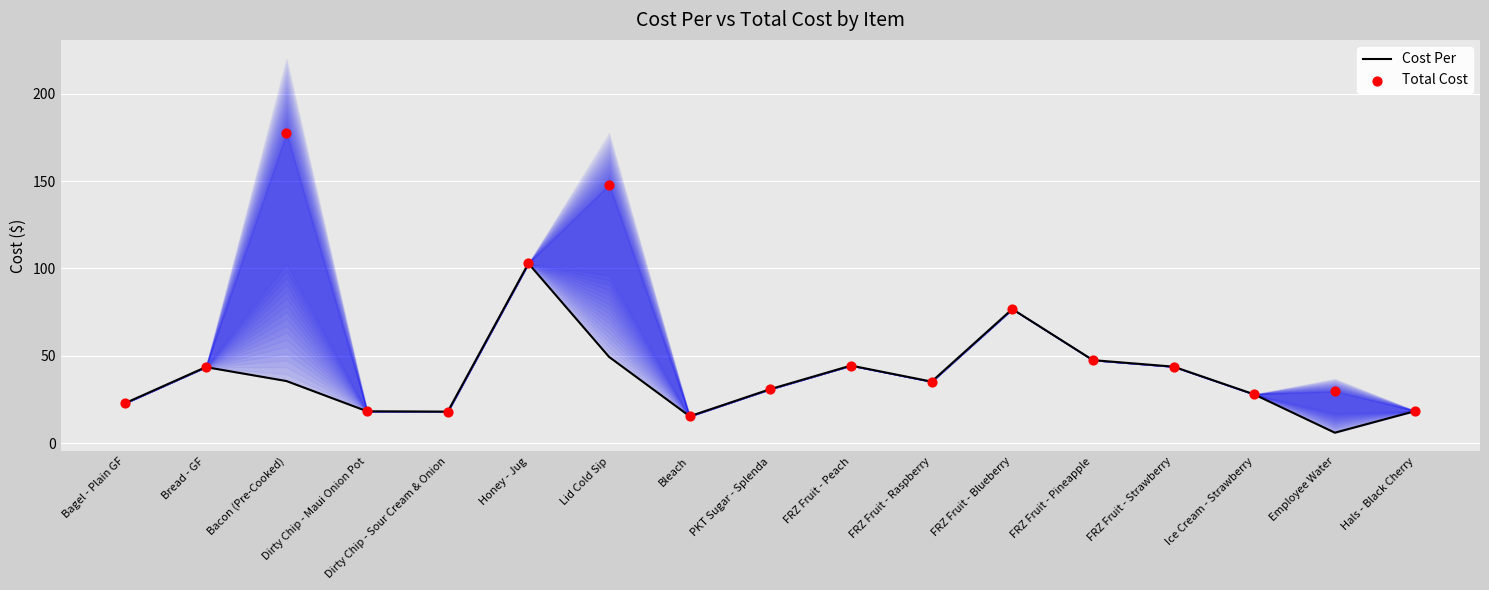

Which series has the largest Y range (max minus min)?

Total Cost